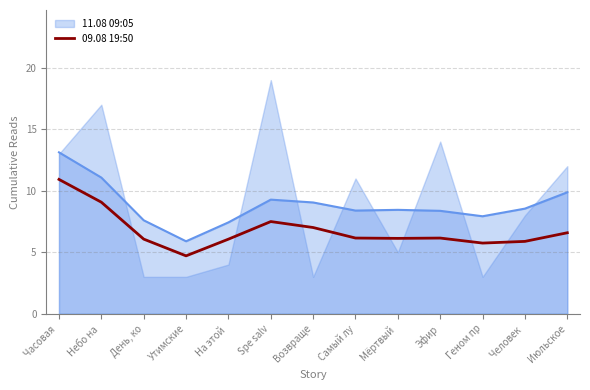

What is the minimum value for 09.08 19:50?

4.7